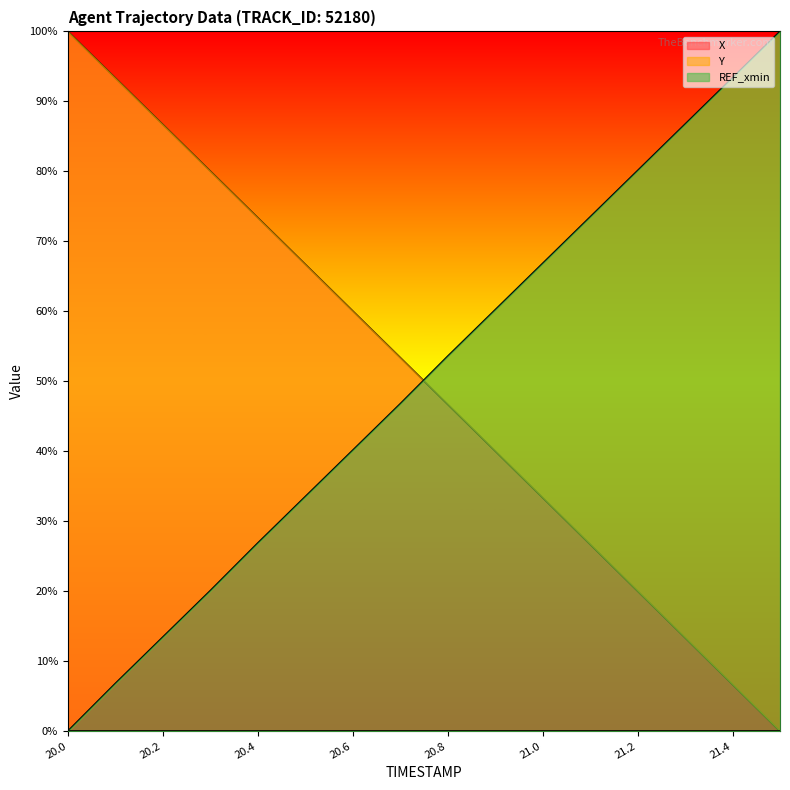

What is the average value of the Y series?

50.1